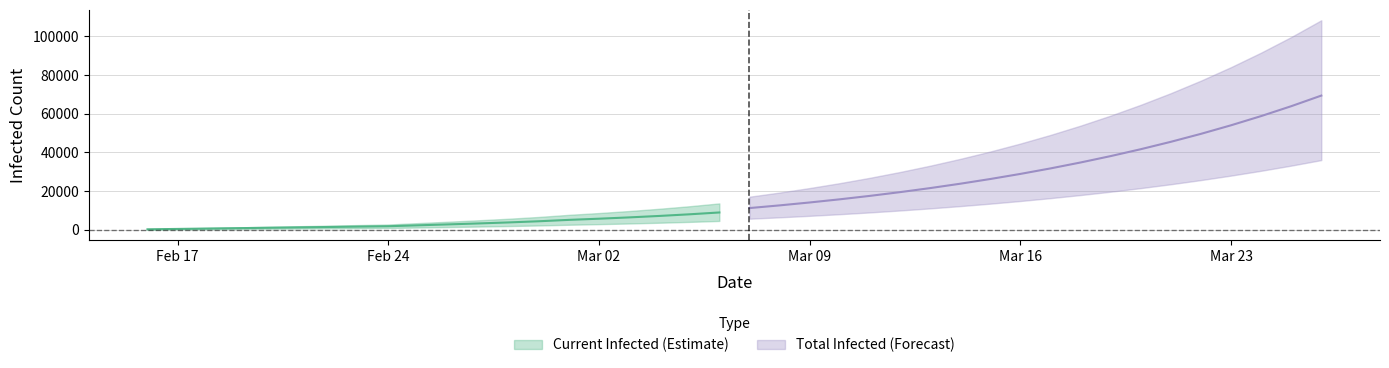

True or false: current_lower and total_mean cross at least once.

False